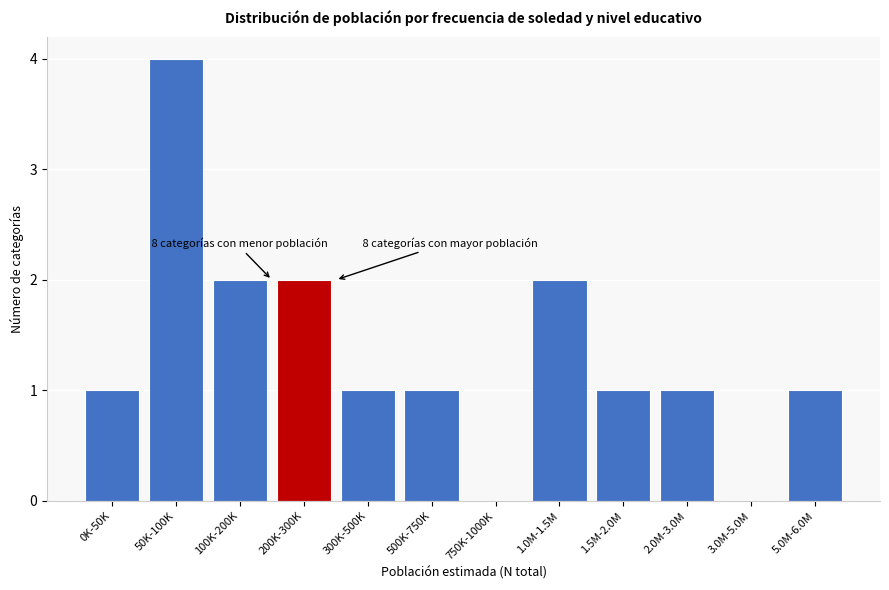

Reading left to right, extract all data points from this chart.

0K-50K=1	50K-100K=4	100K-200K=2	200K-300K=2	300K-500K=1	500K-750K=1	750K-1000K=0	1.0M-1.5M=2	1.5M-2.0M=1	2.0M-3.0M=1	3.0M-5.0M=0	5.0M-6.0M=1